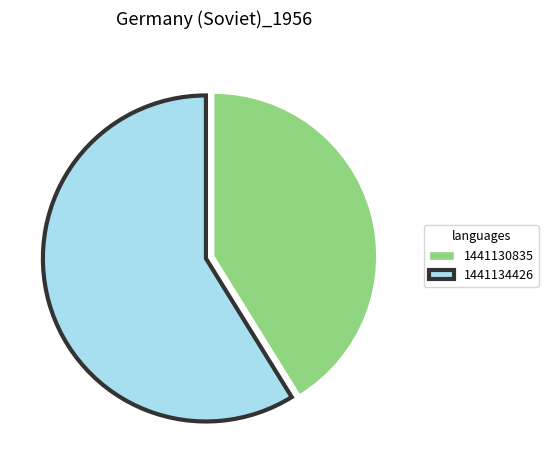

Do 1441134426 and 1441130835 together represent more than half of the pie?

Yes